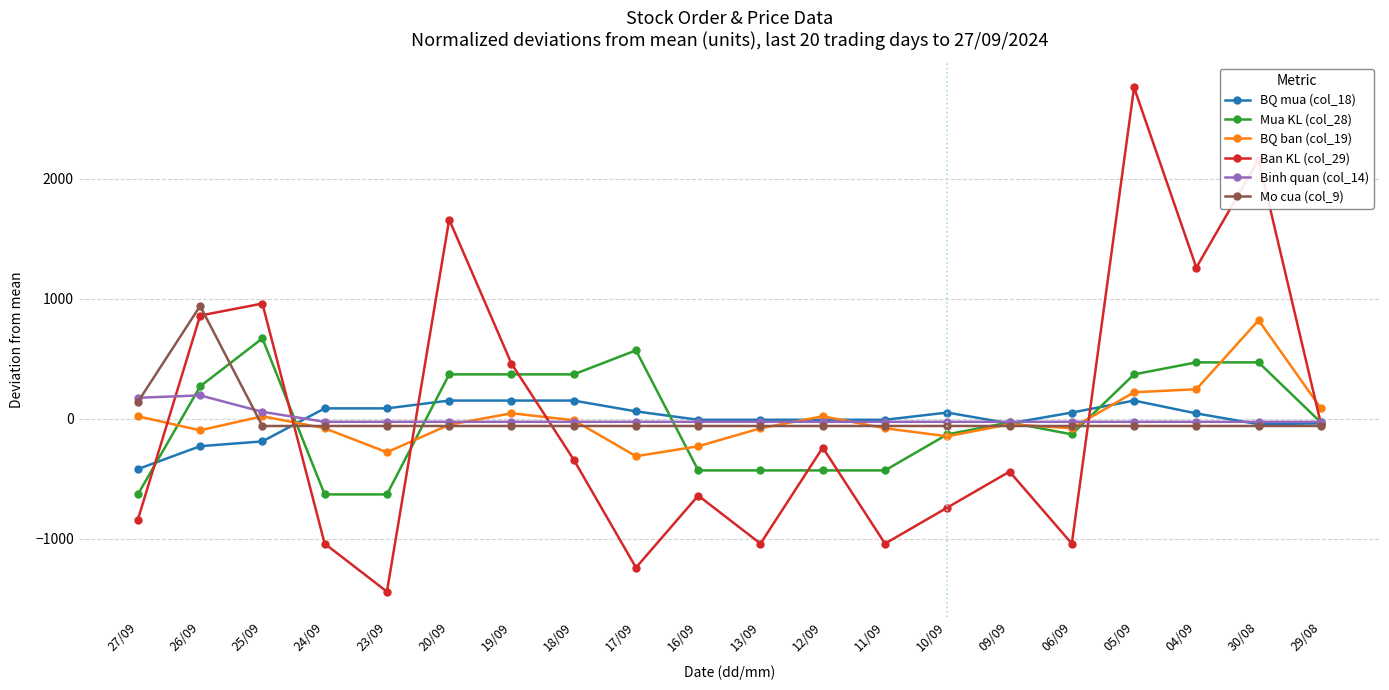

After their last crossing, which series has the higher values: BQ ban (col_19) or Ban KL (col_29)?

BQ ban (col_19)